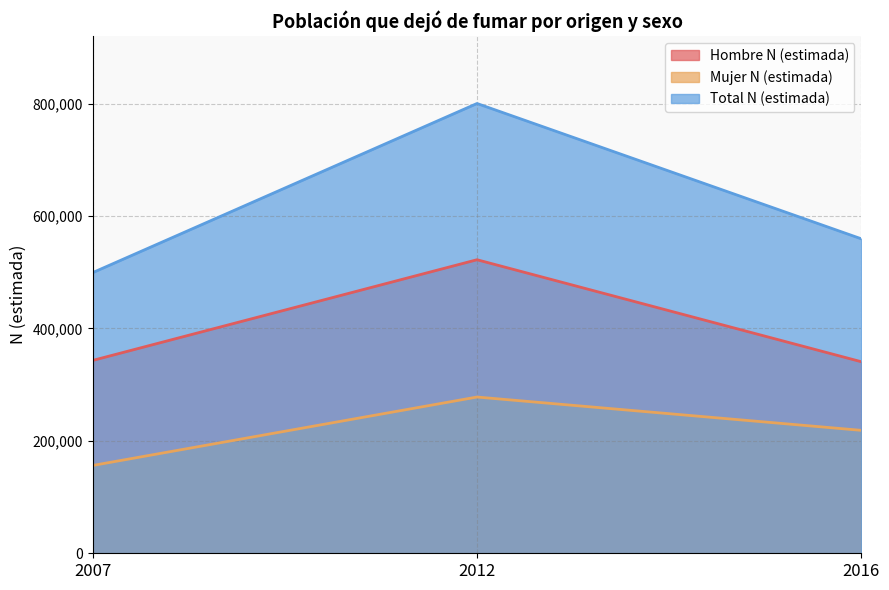

True or false: Mujer N (estimada) has a value of 453498 at 2012.

False